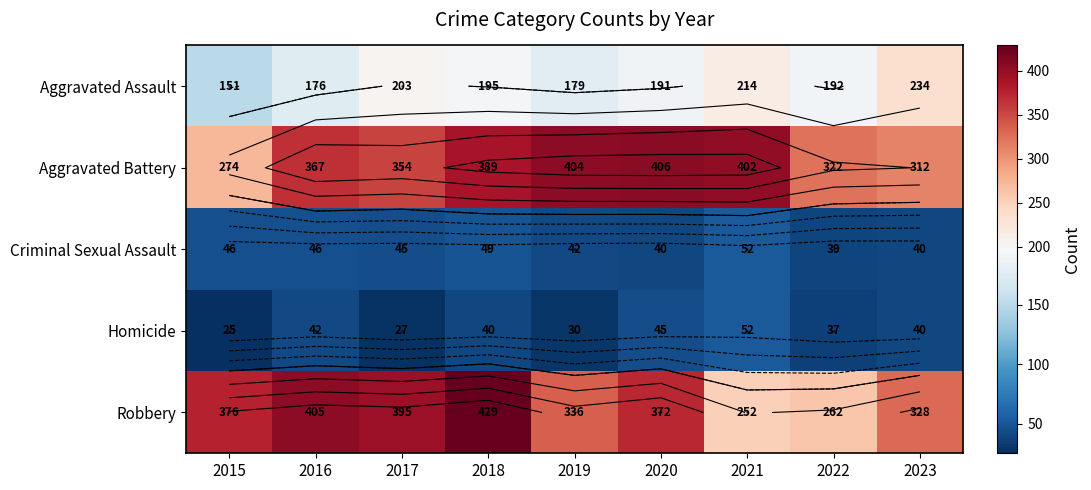

Count the number of categories in the chart.

9